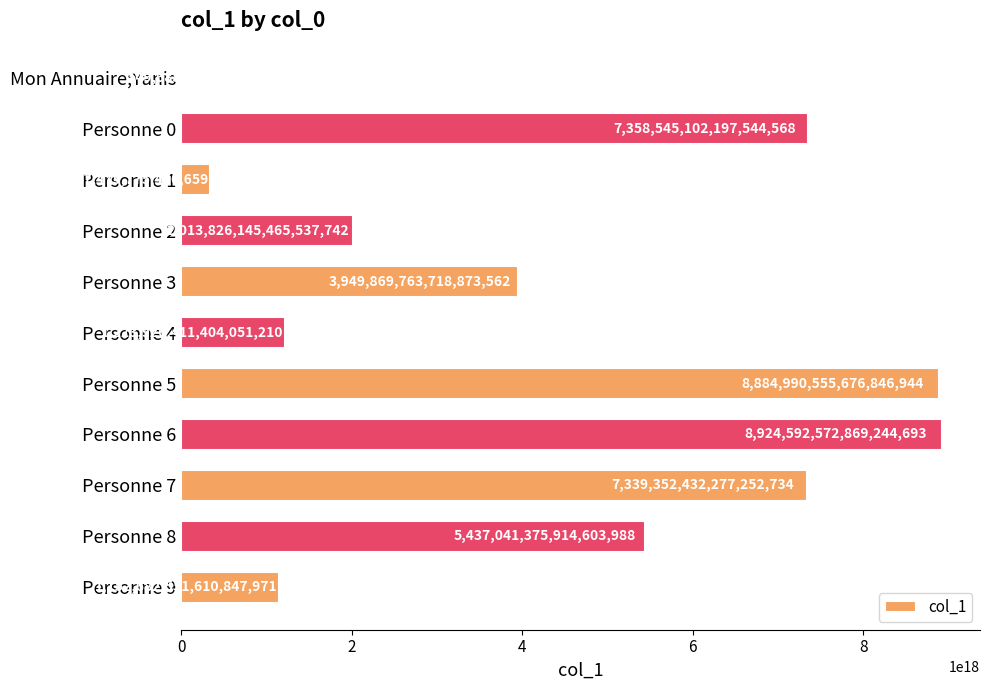

True or false: the data shows 1223926411404051200 at Personne 4.

True